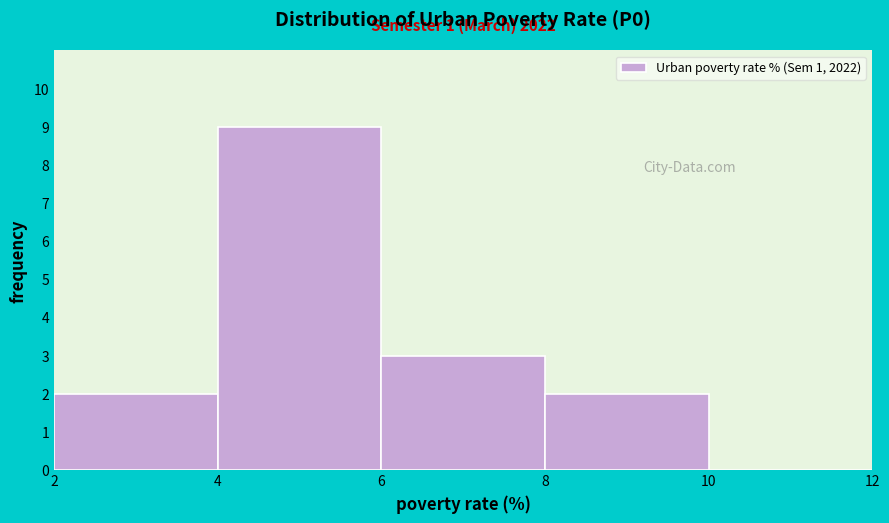

Over which range of the x-axis is the bar tallest?

4 to 6